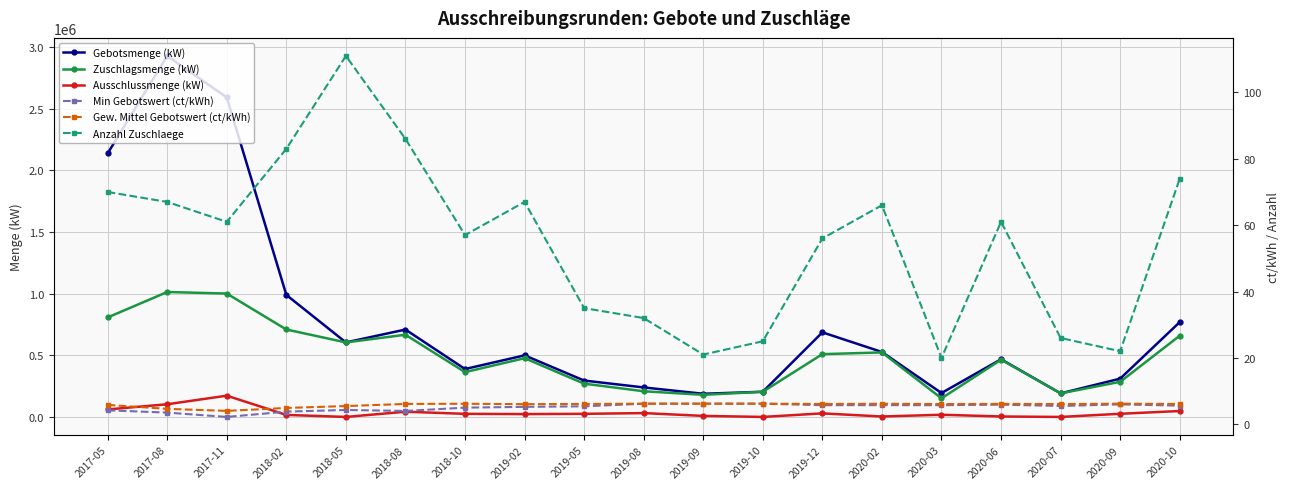

In Gebotsmenge (kW), how many points are higher than both neighbors (excluding endpoints)?

5